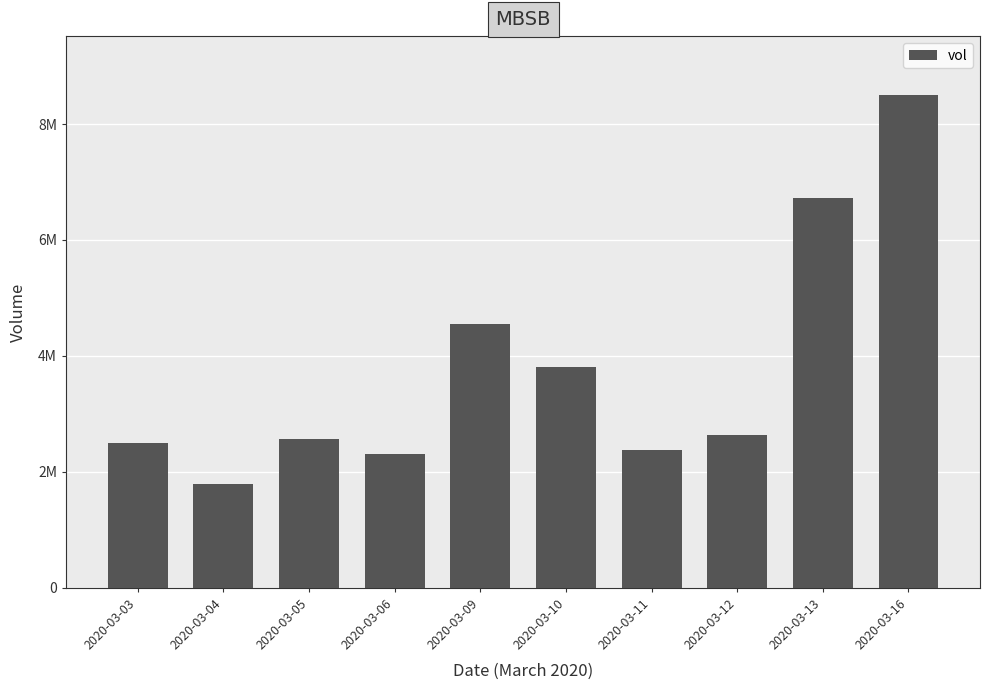

Are the bars horizontal?

No